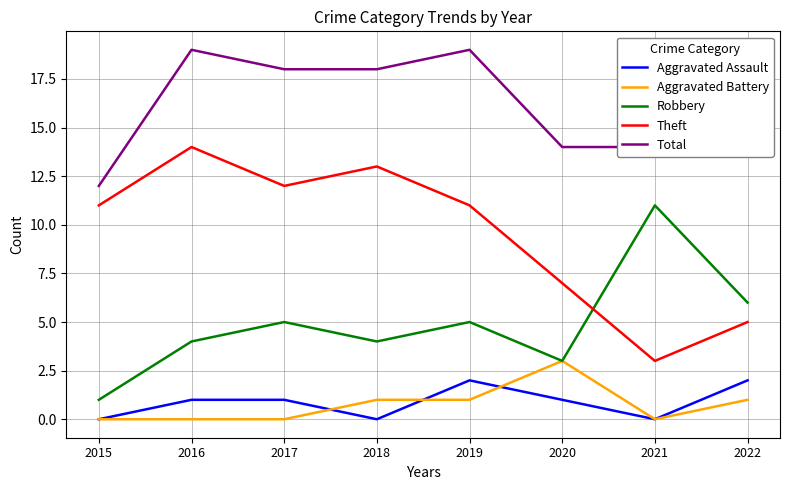

Rank the series by their maximum value, from lowest to highest.

Aggravated Assault, Aggravated Battery, Robbery, Theft, Total